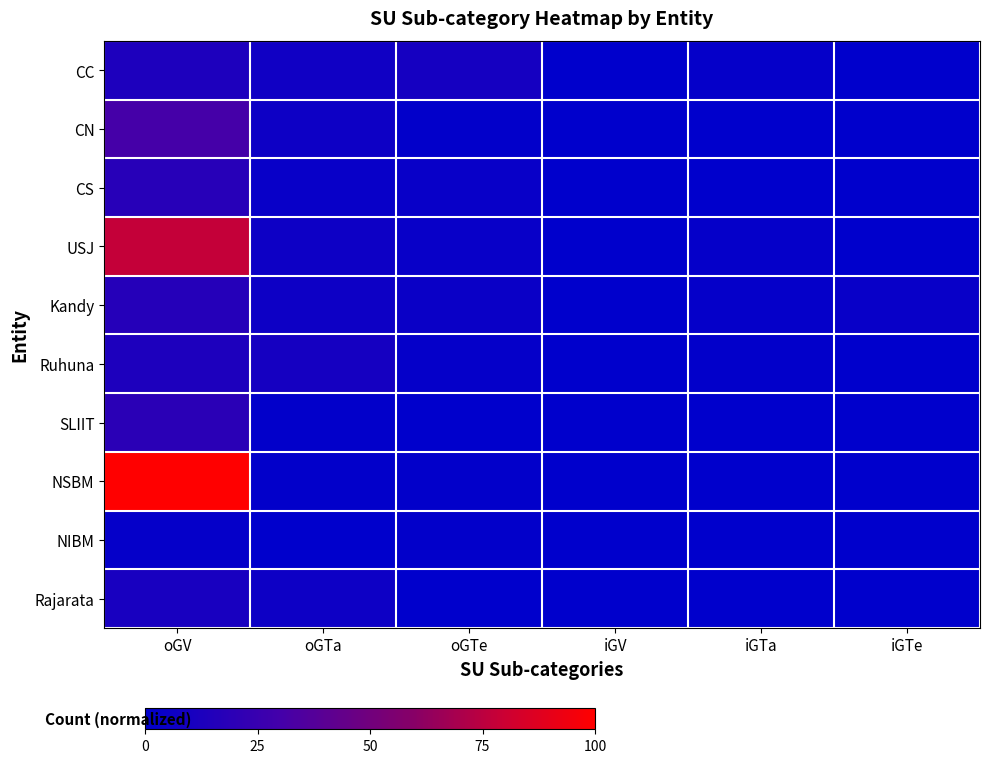

Between oGV and oGTe, which is larger?

oGV